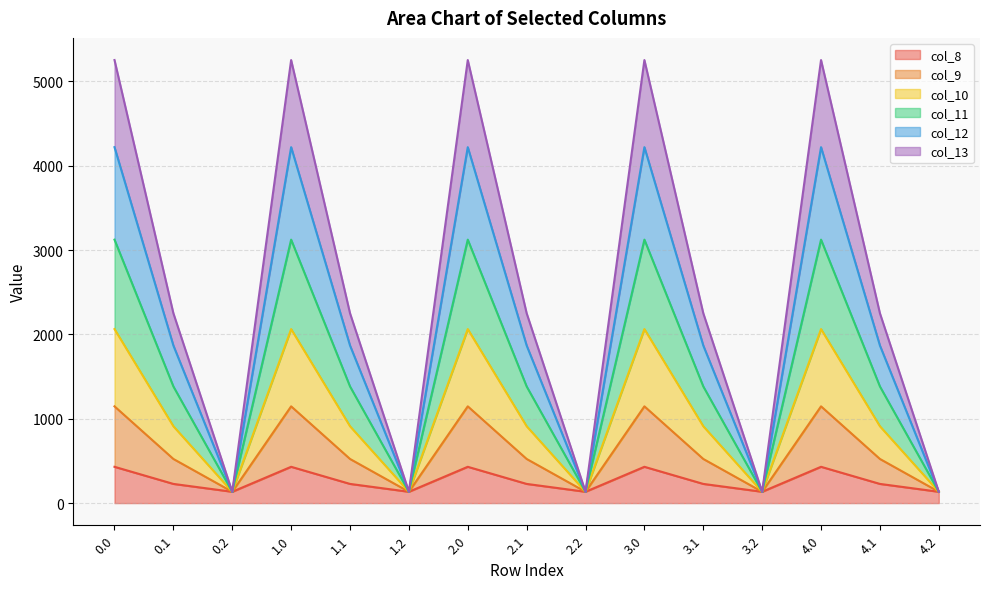

What is the label of the 10th point from the left?

3.0